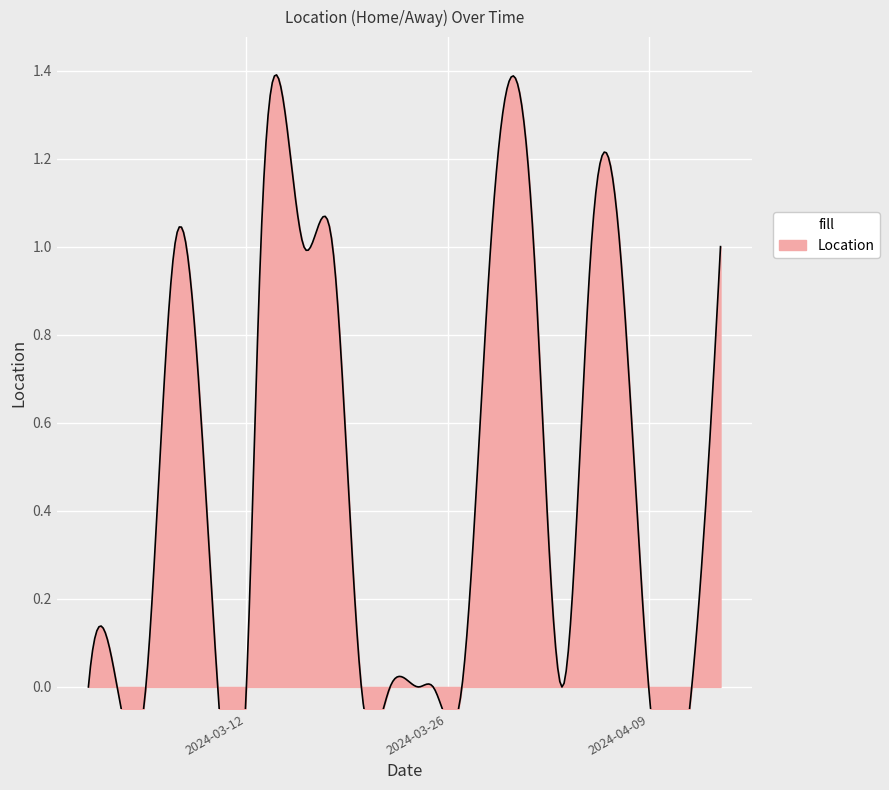

Count the number of values greater than 0.

9